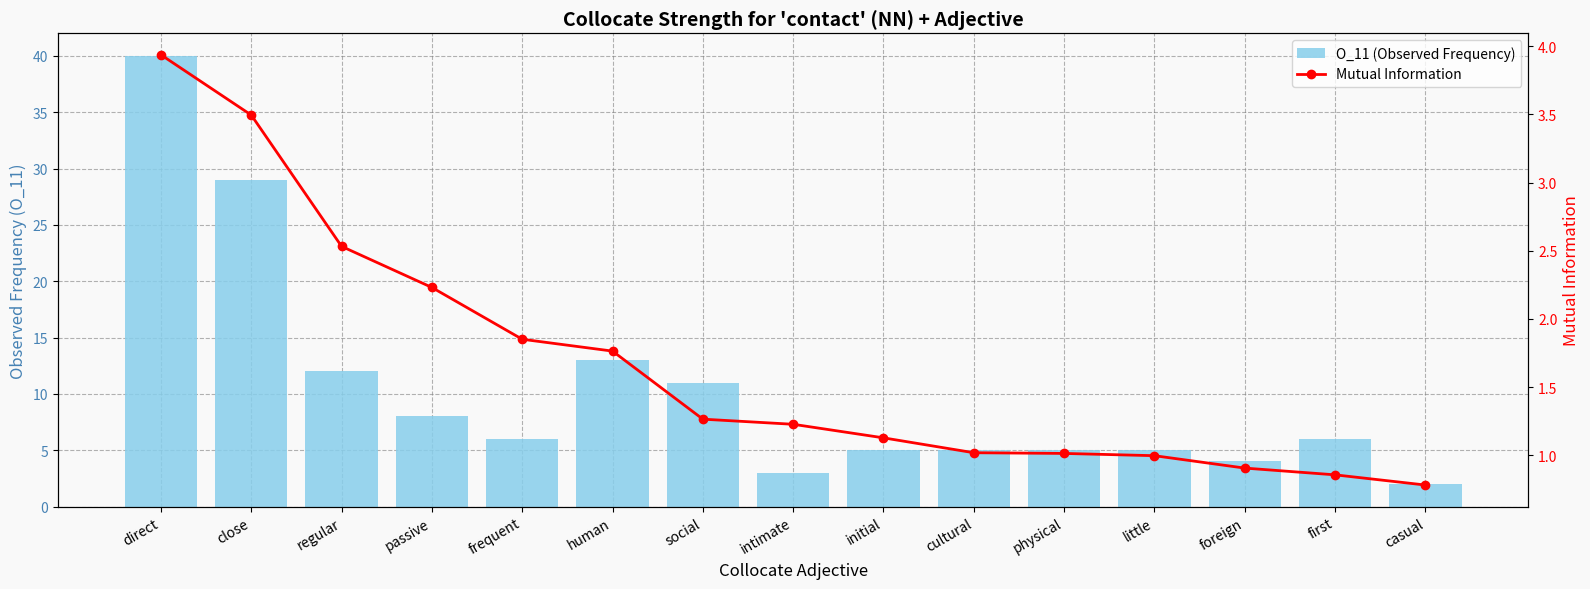

The value of O_11 (Observed Frequency) at social is 11.0. True or false?

True